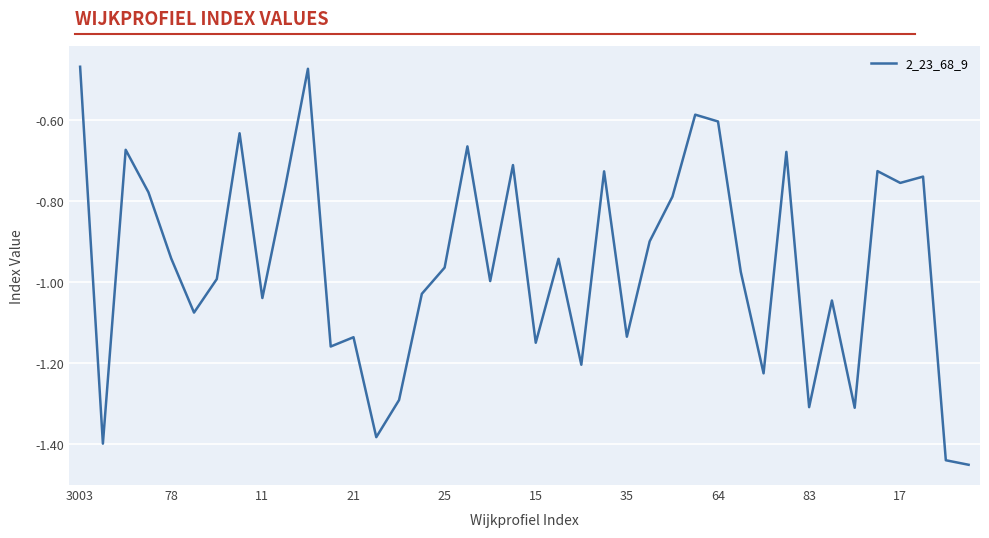

What is the difference between the maximum and minimum values?

1.0